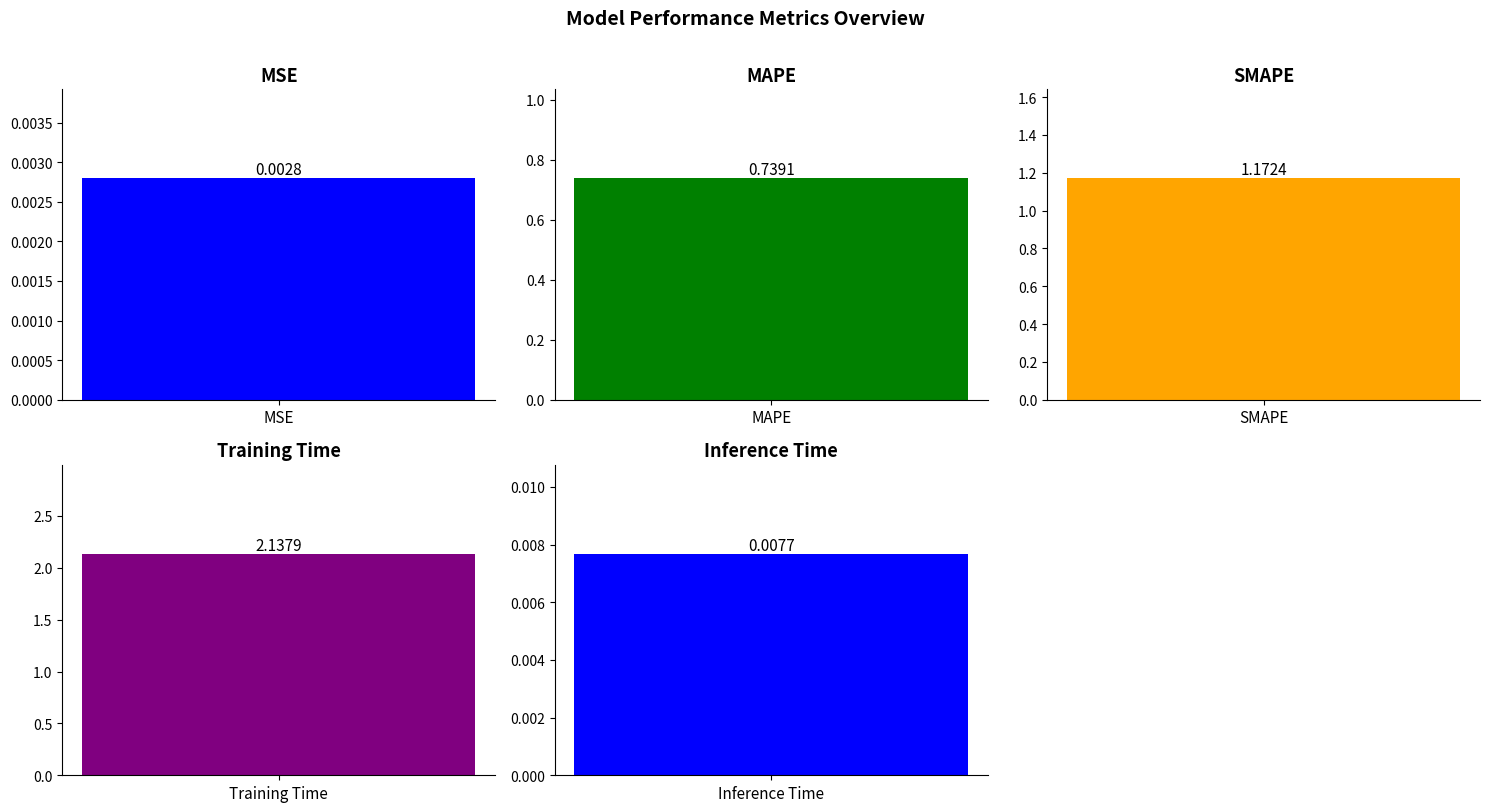

Between MAPE and Inference Time, which is larger?

MAPE